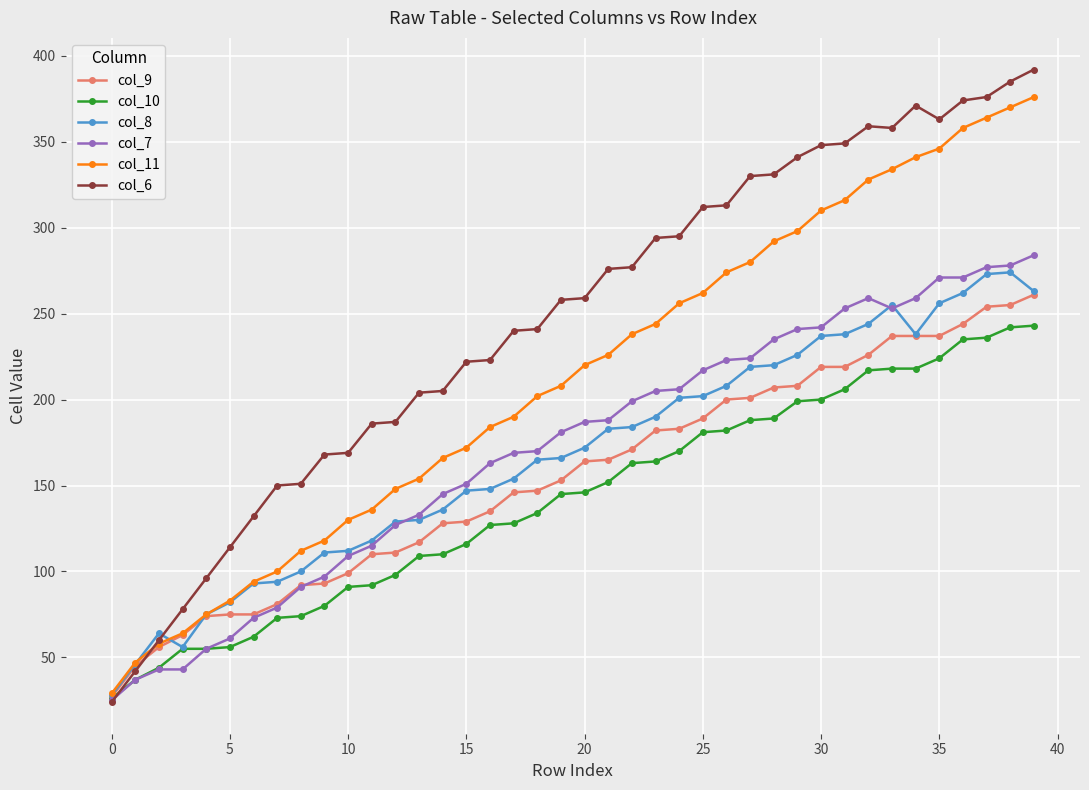

Which series has the largest range (max minus min)?

col_6